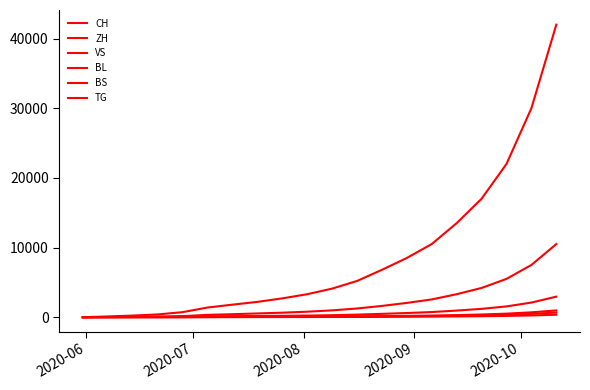

True or false: BL and CH cross at least once.

False